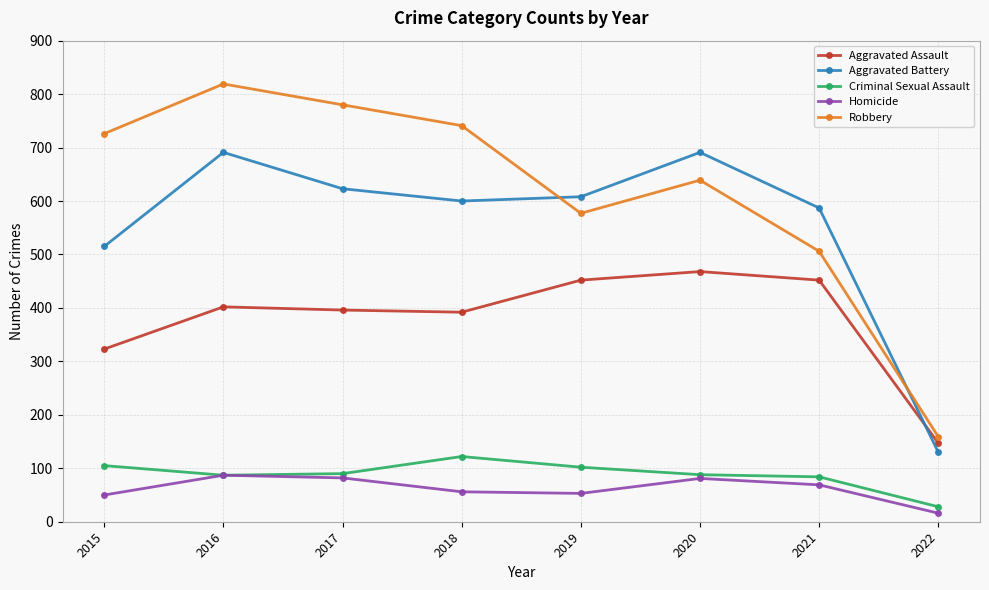

List the series in order of their peak value, lowest first.

Homicide, Criminal Sexual Assault, Aggravated Assault, Aggravated Battery, Robbery